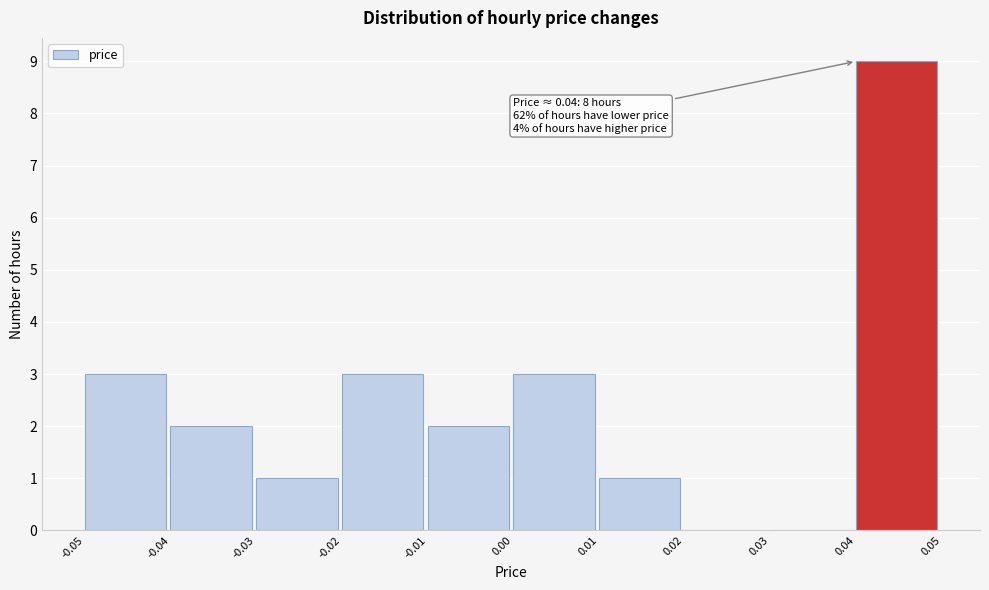

Which range on the x-axis has the tallest bar?

0.04 to 0.05